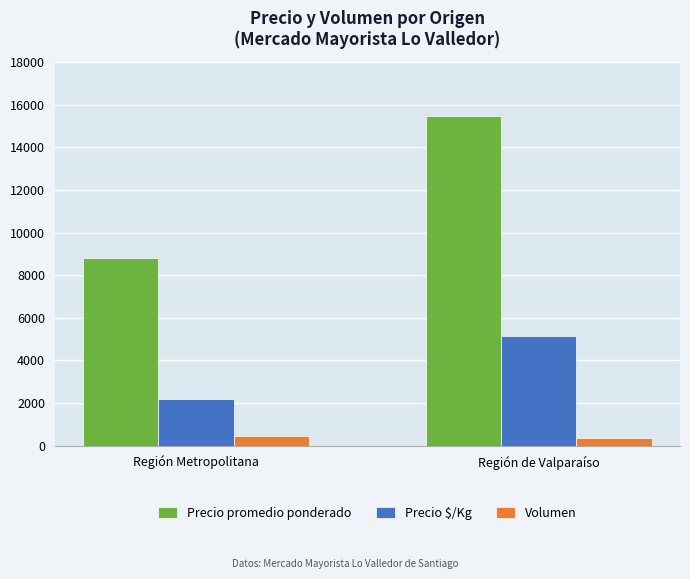

Which series has the largest range (max minus min)?

Precio promedio ponderado